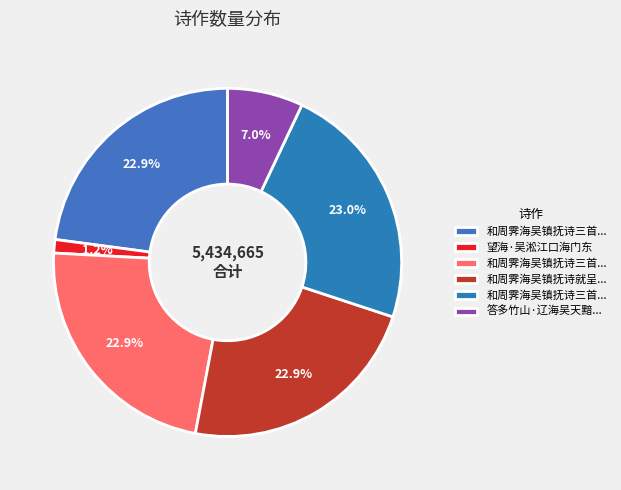

Does any single category account for the majority?

No